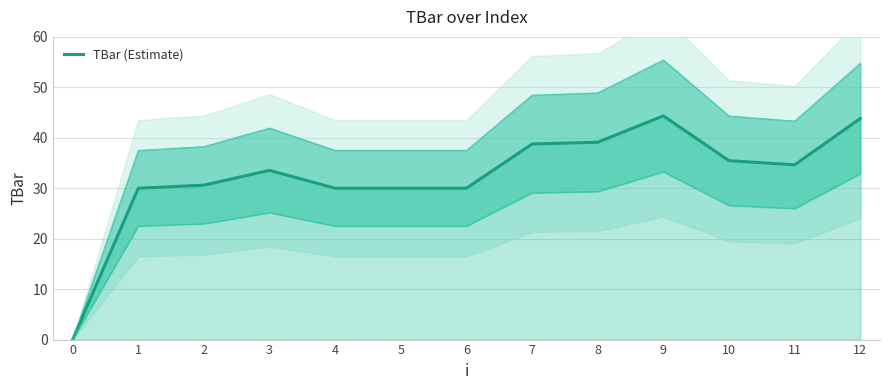

What is the average value?

32.3